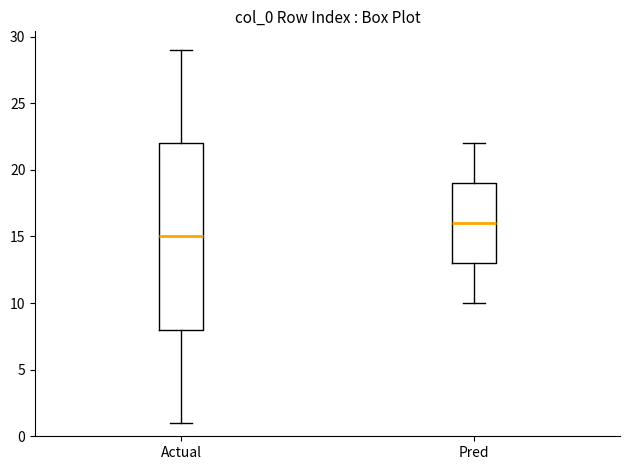

Comparing the boxes themselves (not the whiskers), which one is the tallest?

Actual